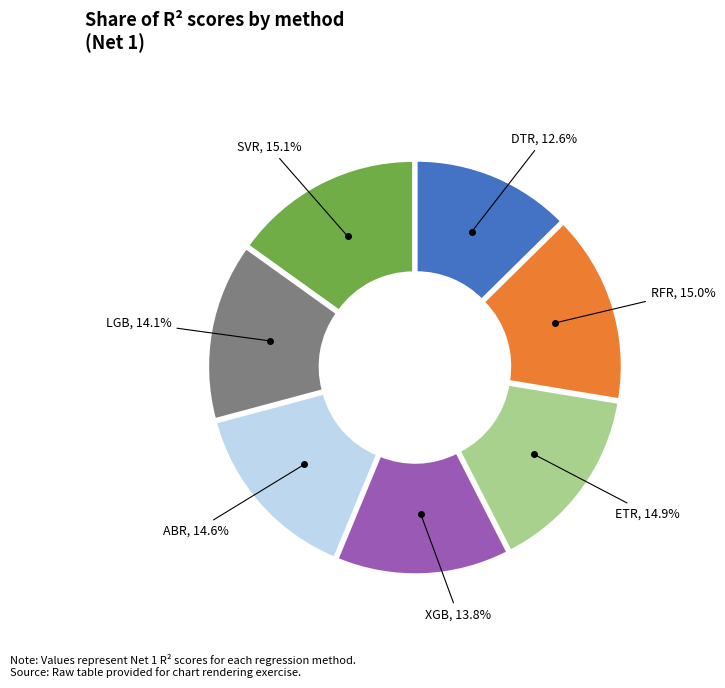

Does any single category account for the majority?

No